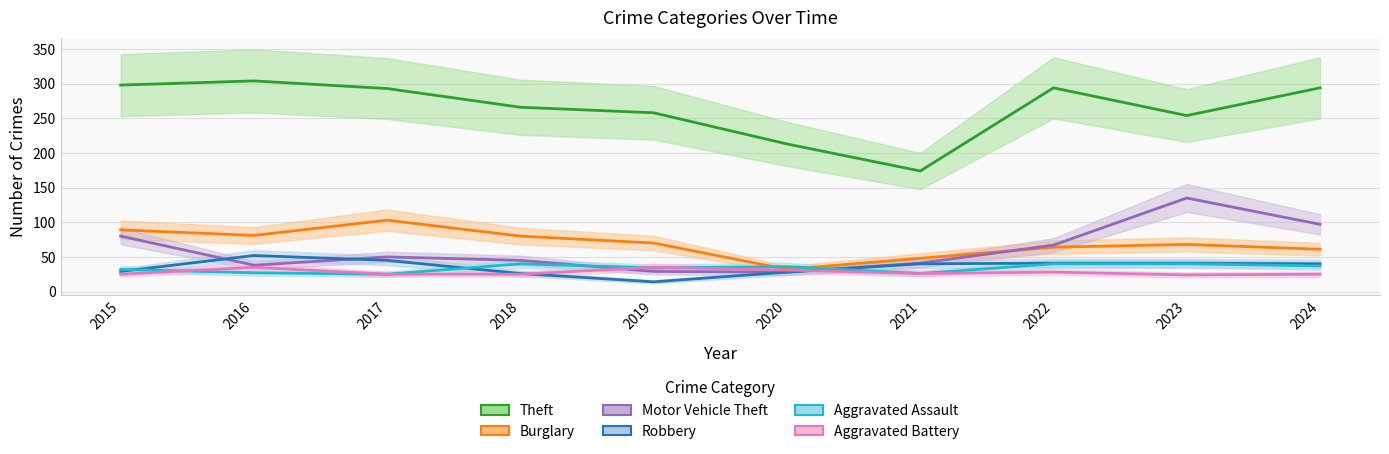

The value of Burglary at 2021 is 48. True or false?

True